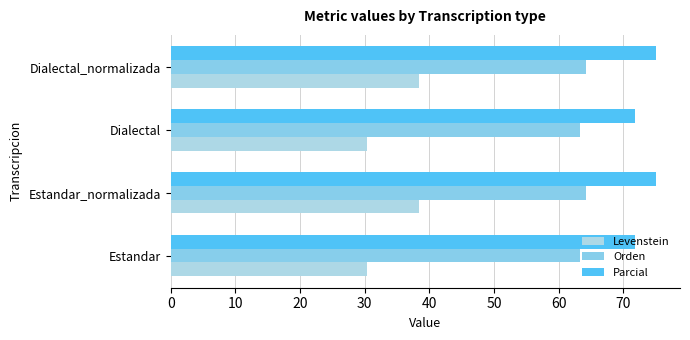

What is the value of the Parcial bar at the 3rd from the left?

71.7